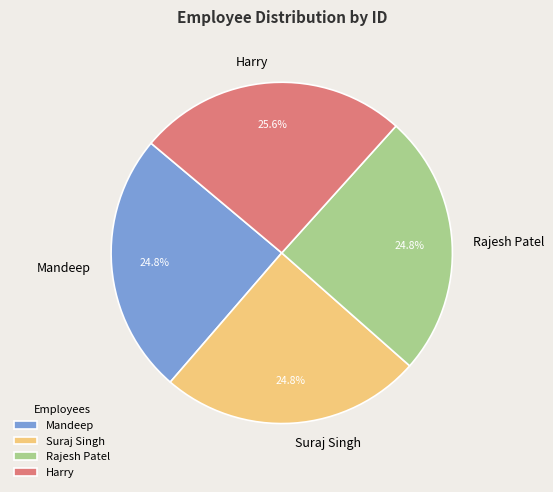

Which category has the biggest portion of the pie?

Harry